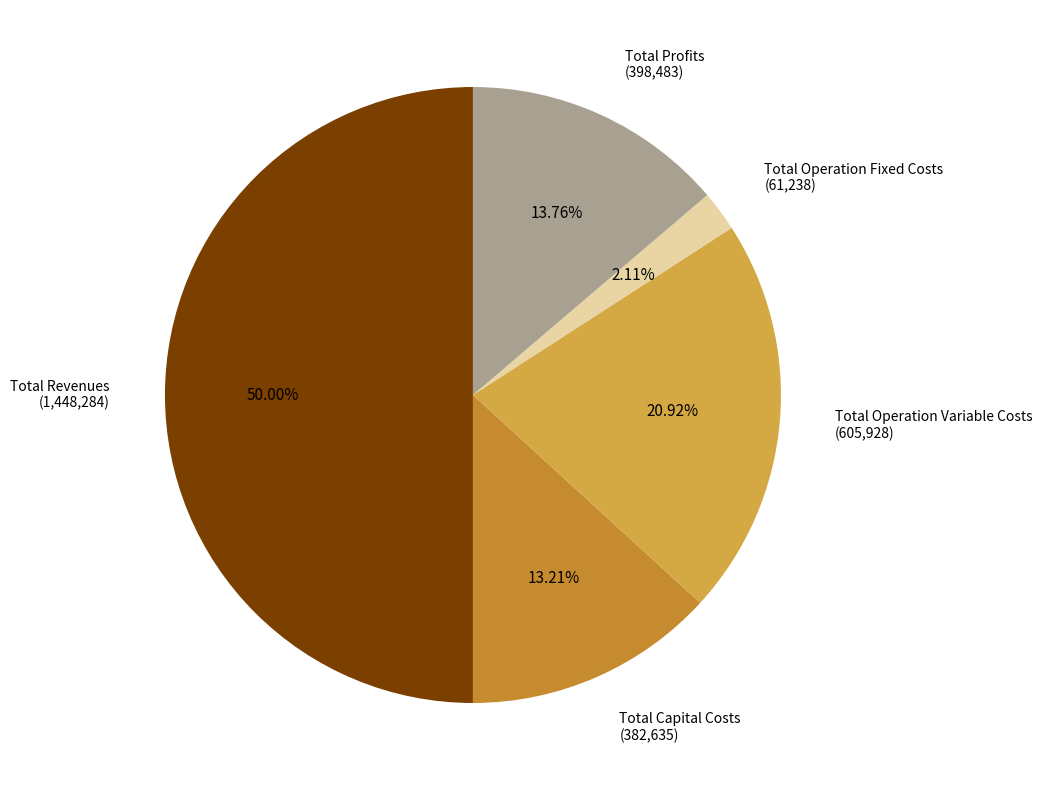

What is the smallest slice in the pie chart?

Total Operation Fixed Costs